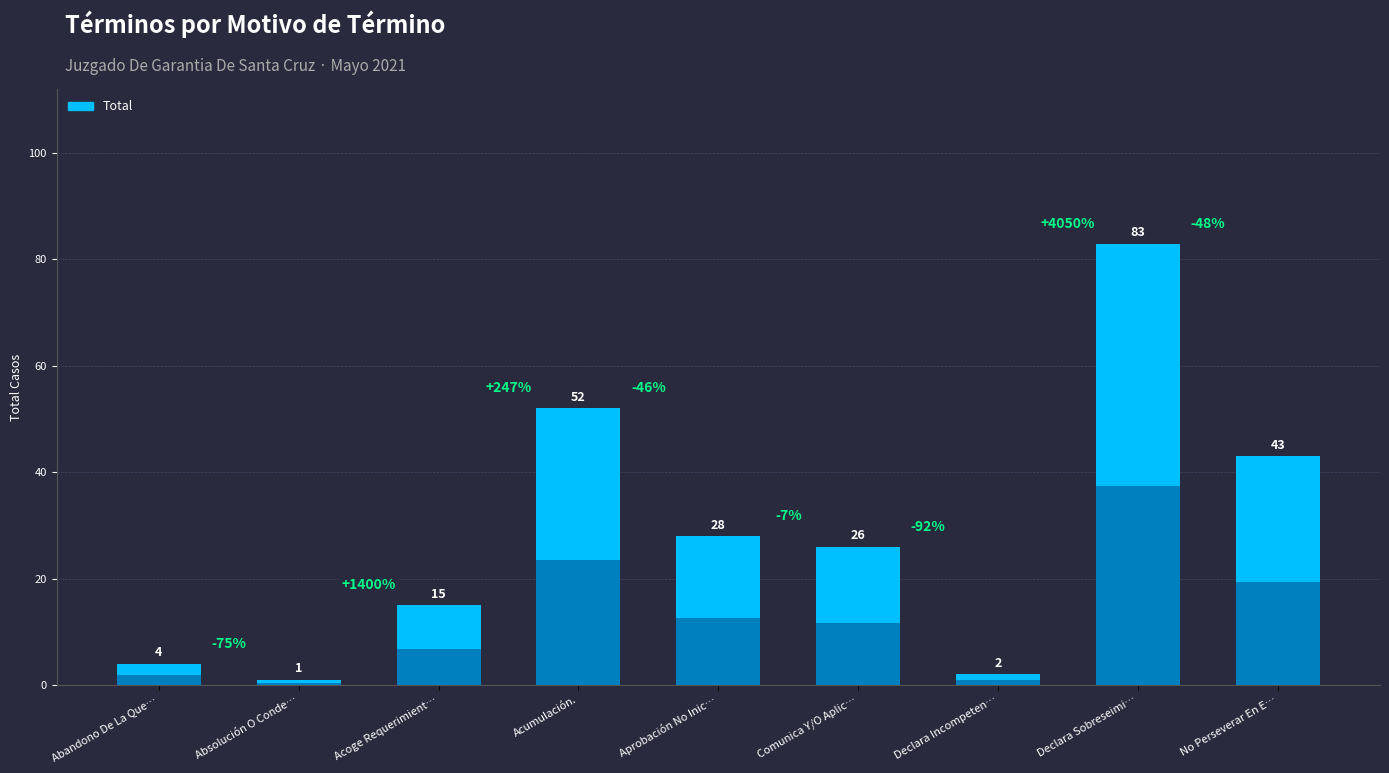

Approximately how many times larger is the value at Acoge Requerimiento (Monitorio). compared to Absolución O Condena.?

15.0